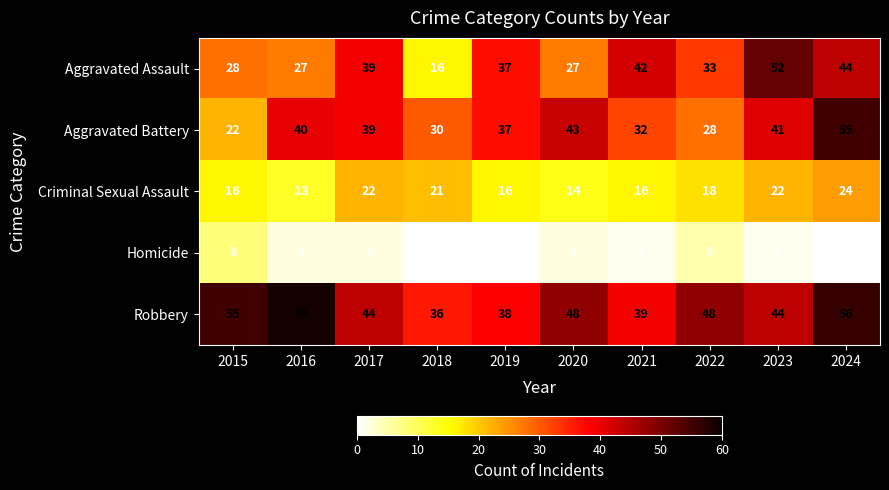

What is the average value of the Aggravated Battery series?

37